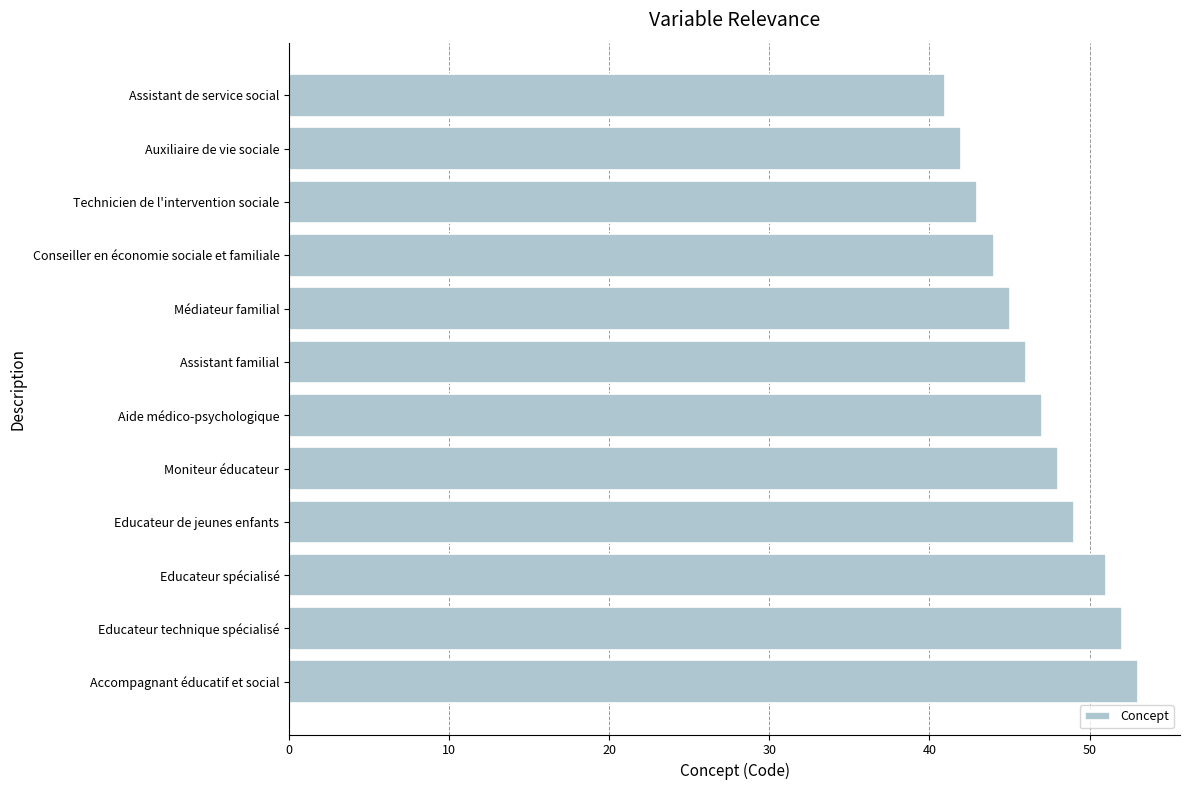

What is the approximate value at Educateur technique spécialisé, to the nearest 10?

50